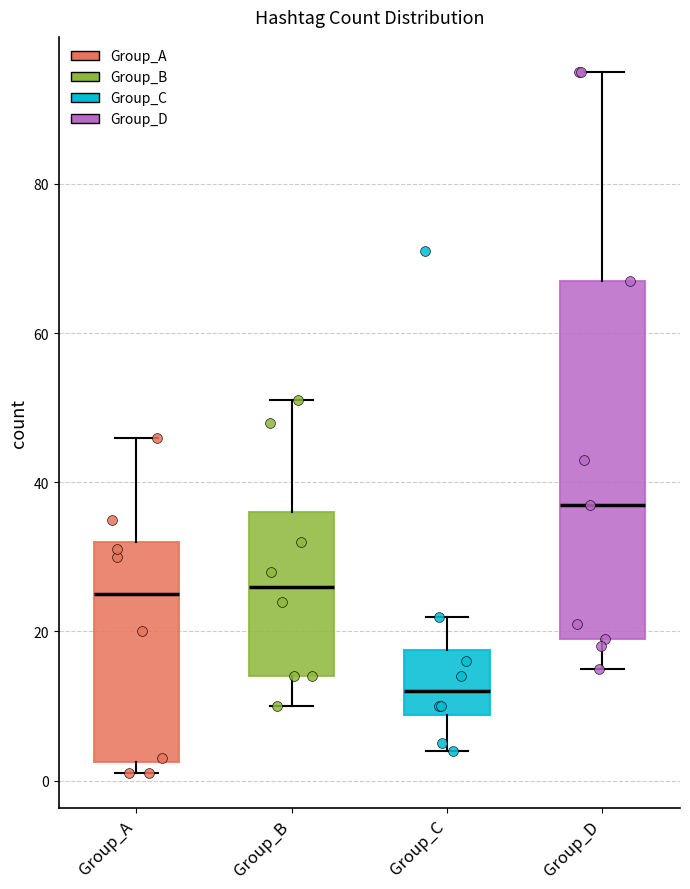

Which box has the highest median line?

Group_D